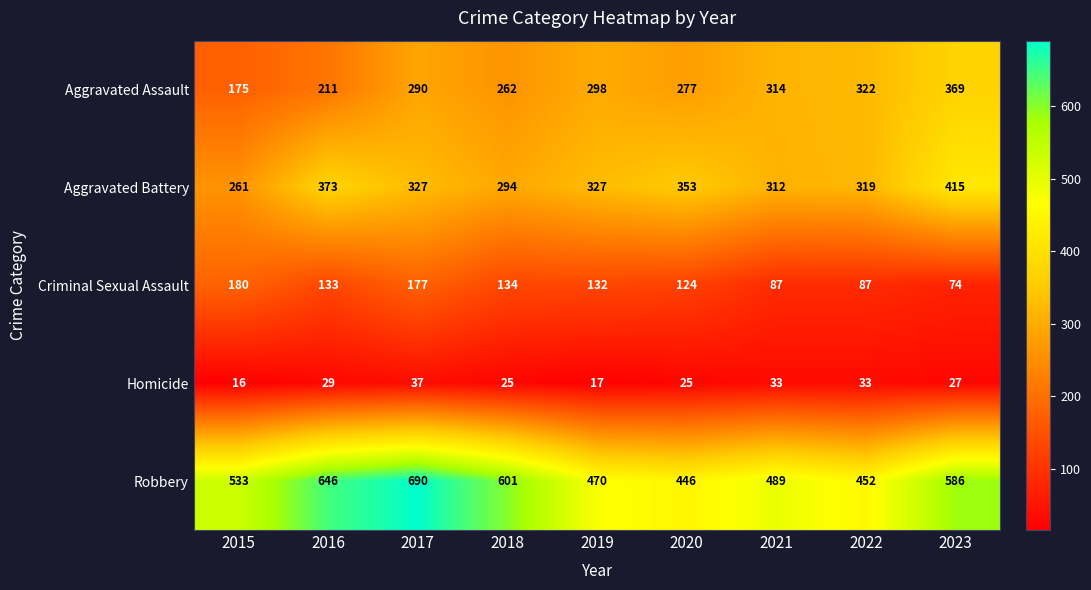

Between 2015 and 2021, which series saw the biggest shift?

Aggravated Assault